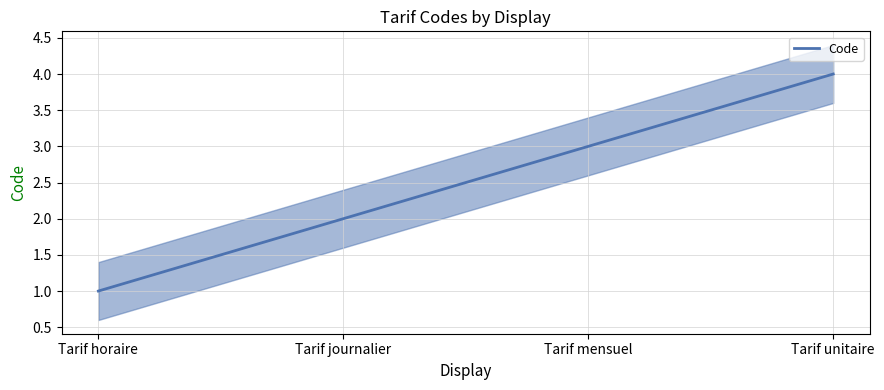

Read the value at Tarif unitaire.

4